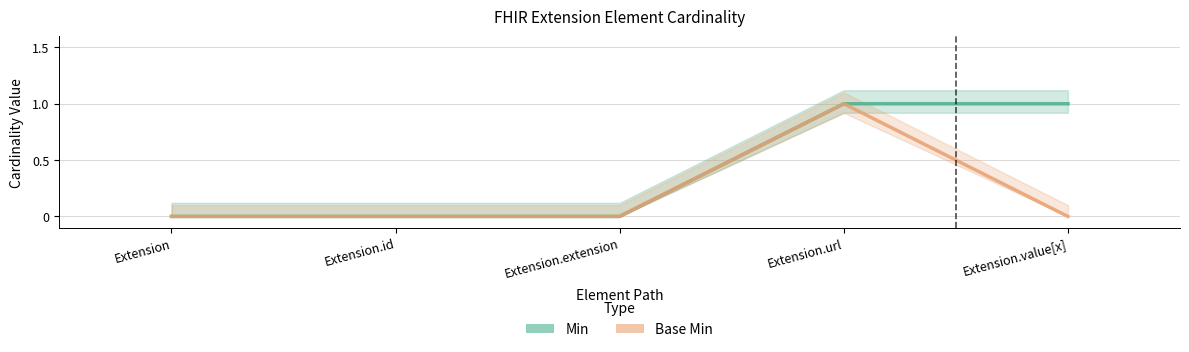

True or false: Base Min and Min intersect in this chart.

False